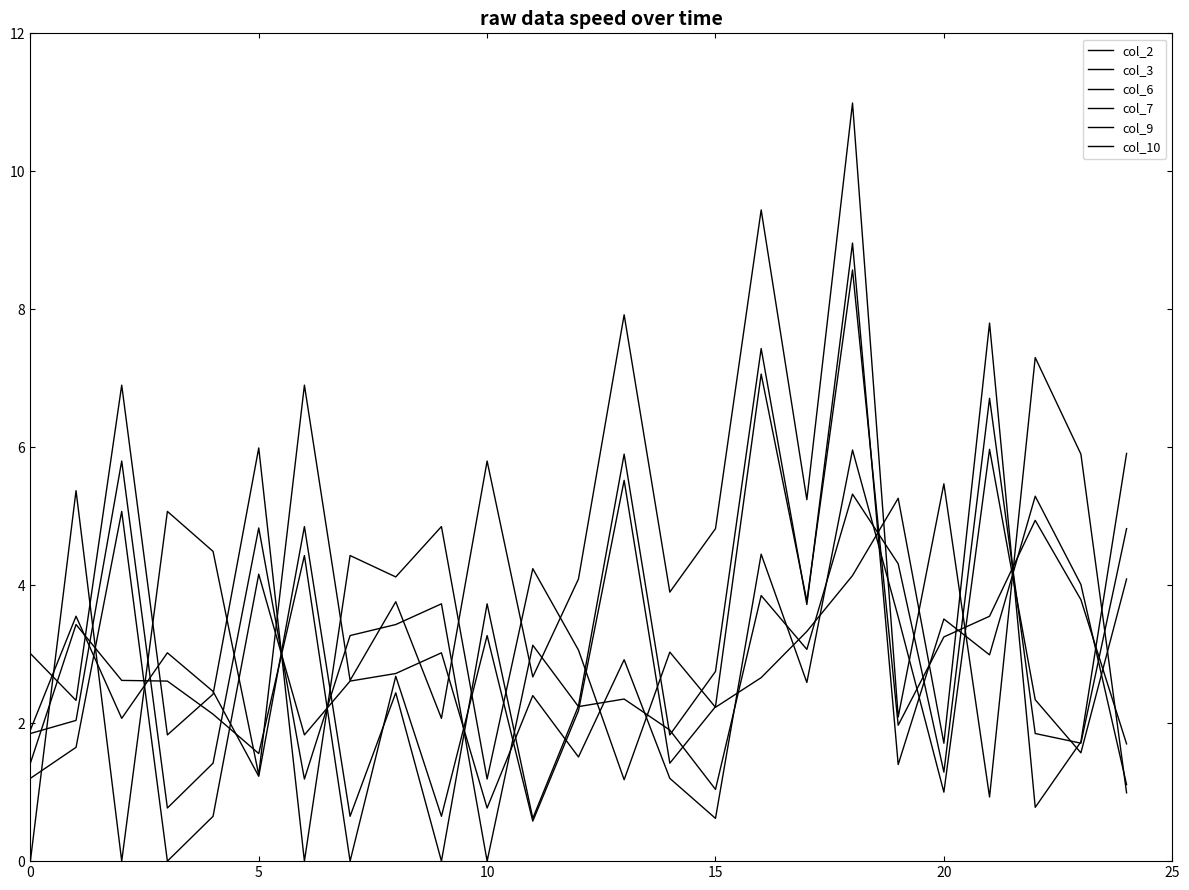

How many values in the col_9 series are below 2?

8